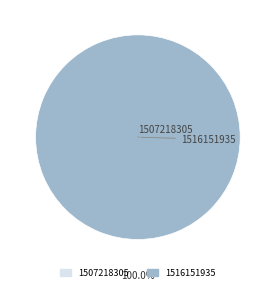

What percentage is the 1516151935 slice, to the nearest percent?

100%